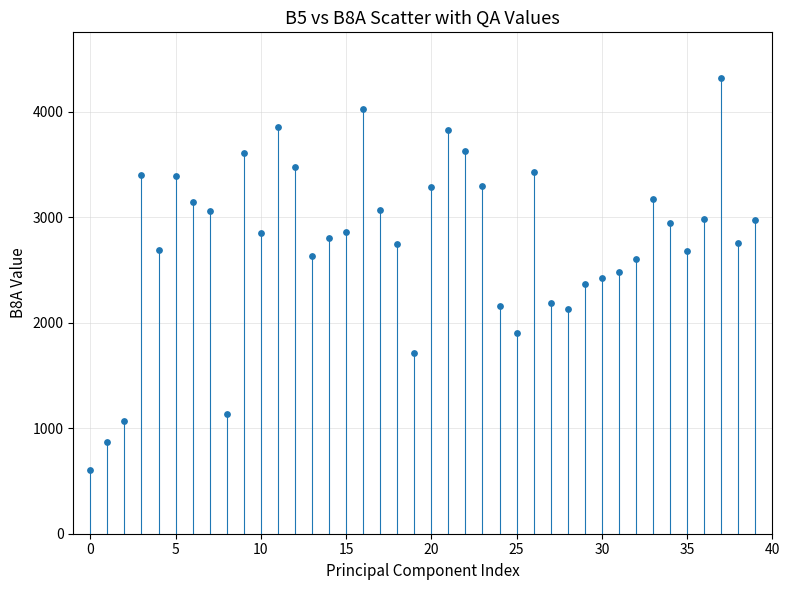

What is the range of Y values (max minus min)?

3714